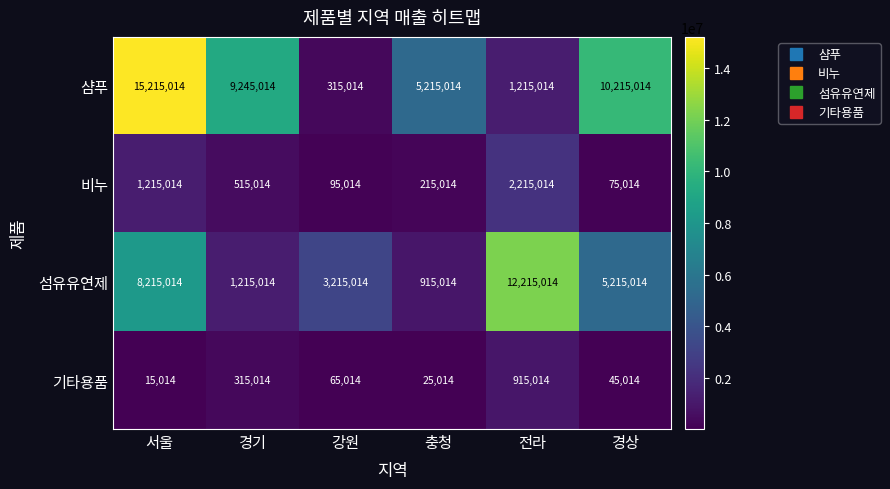

Which label corresponds to the largest value in the chart?

서울